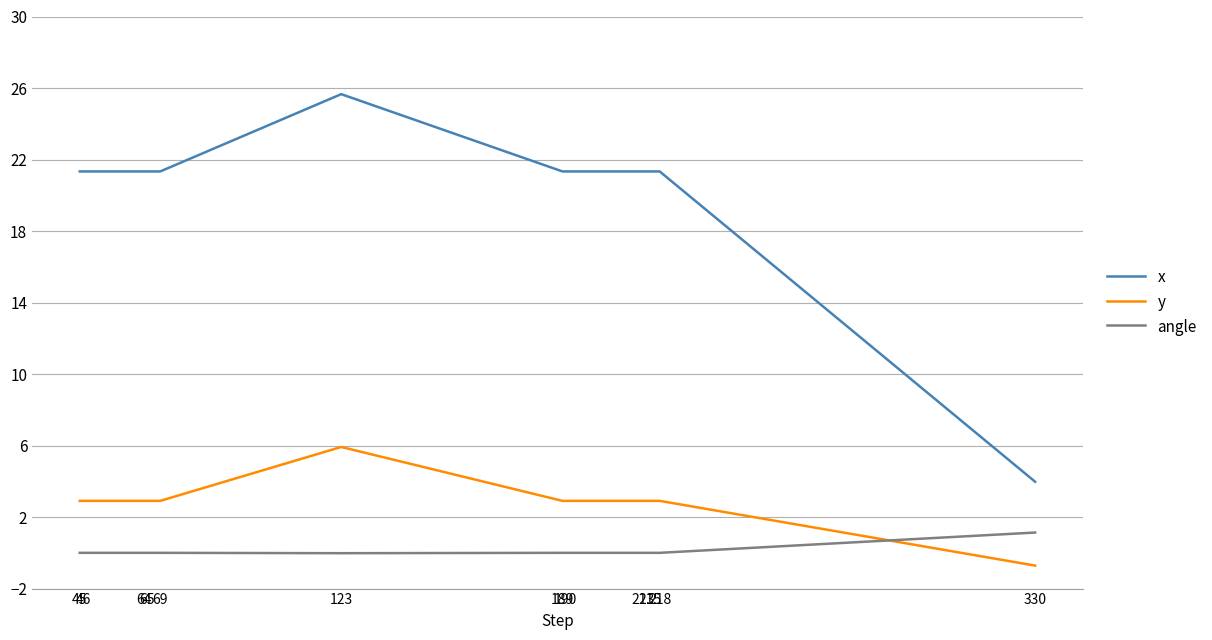

List the series in order of their peak value, highest first.

x, y, angle